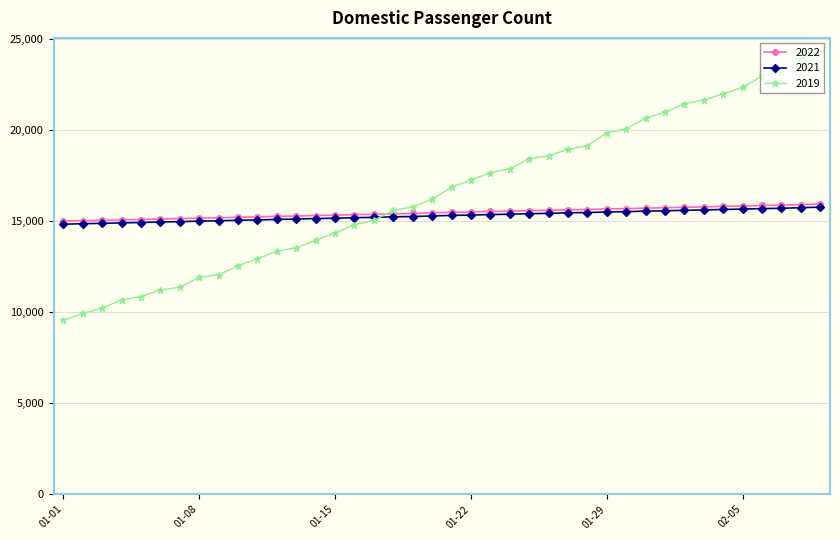

Which series has the largest range (max minus min)?

2019